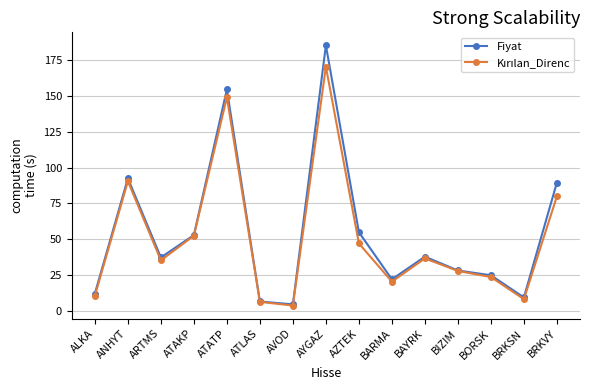

At which category is the sum across all series the highest?

AYGAZ